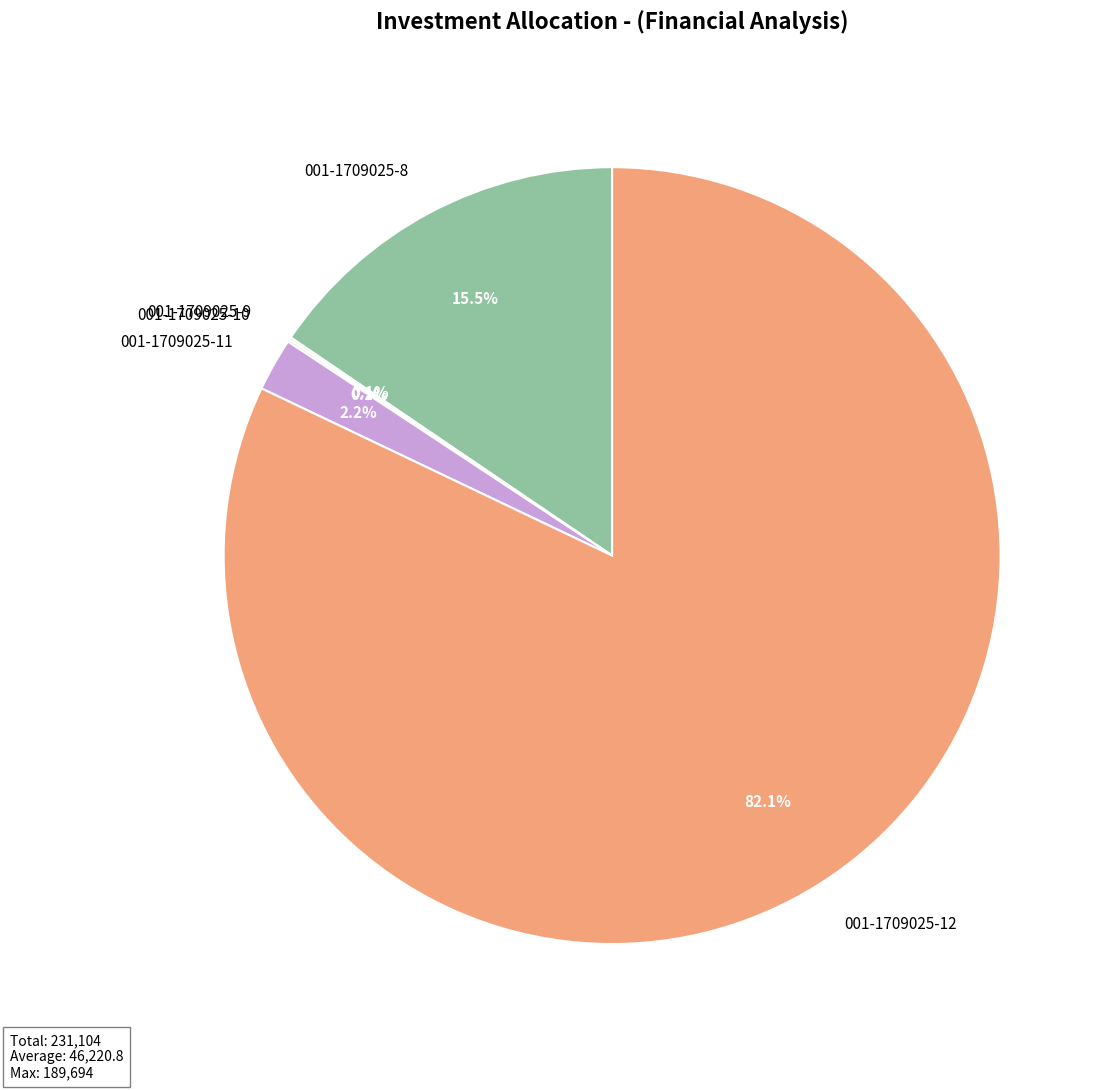

Which slice represents more than half of the pie?

001-1709025-12